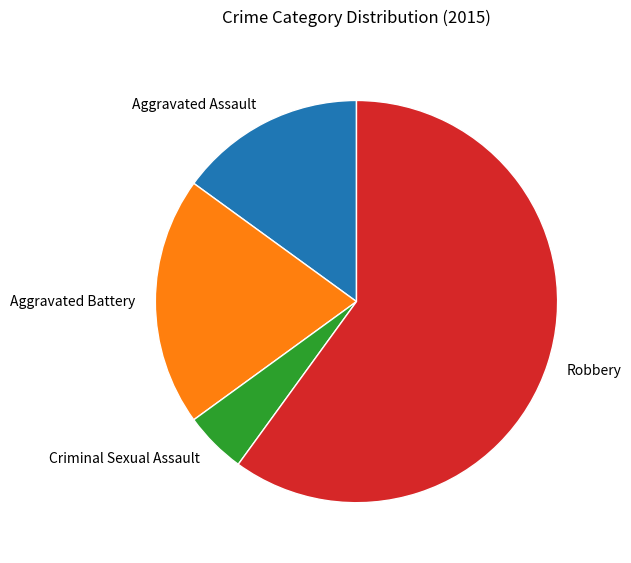

Does any single category account for the majority?

Yes